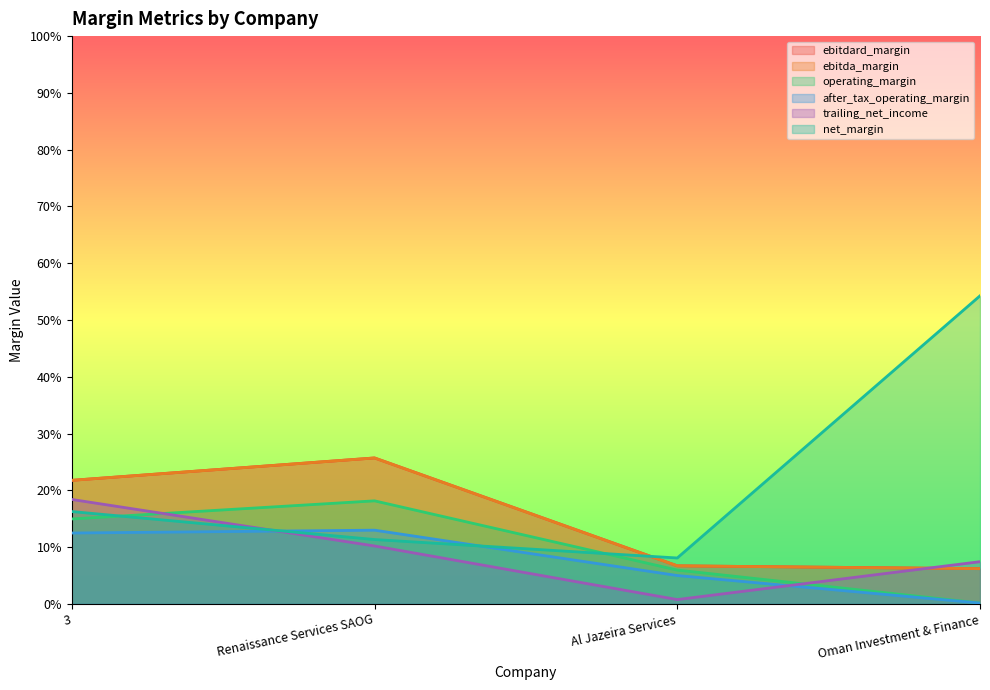

True or false: operating_margin and ebitda_margin intersect in this chart.

False